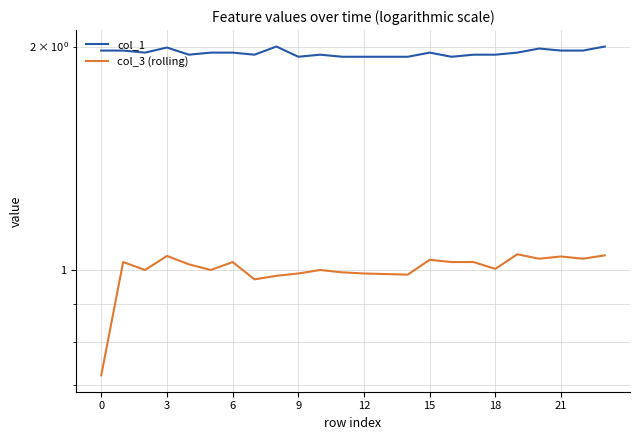

How many distinct data groups are displayed?

2